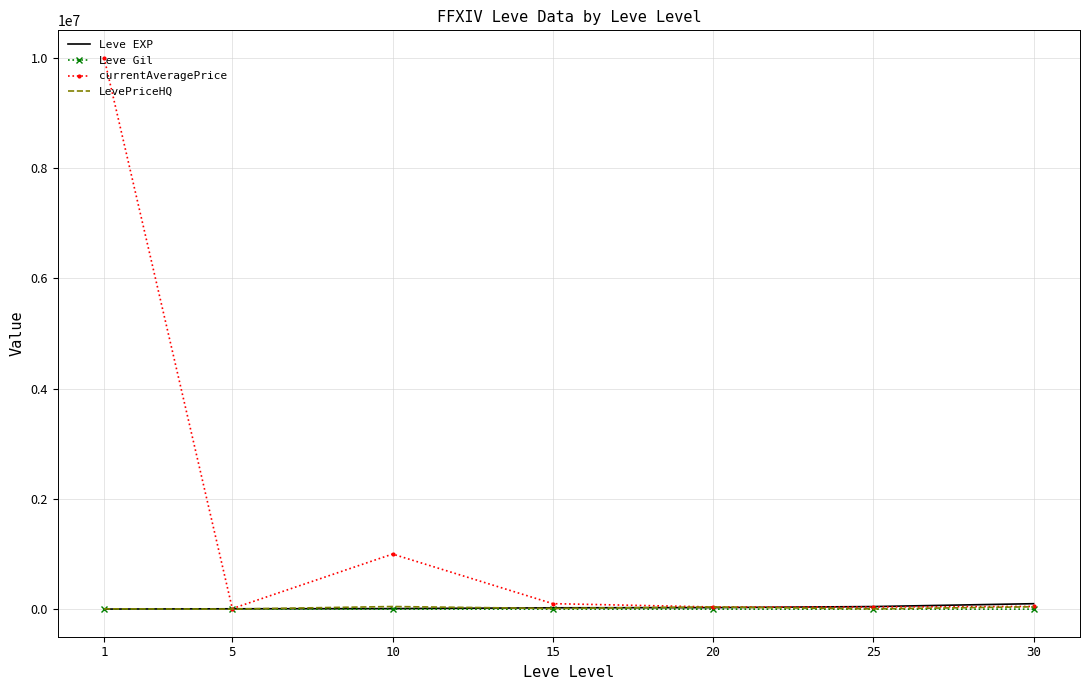

What is the approximate value of LevePriceHQ at 15, to the nearest 100?

12700